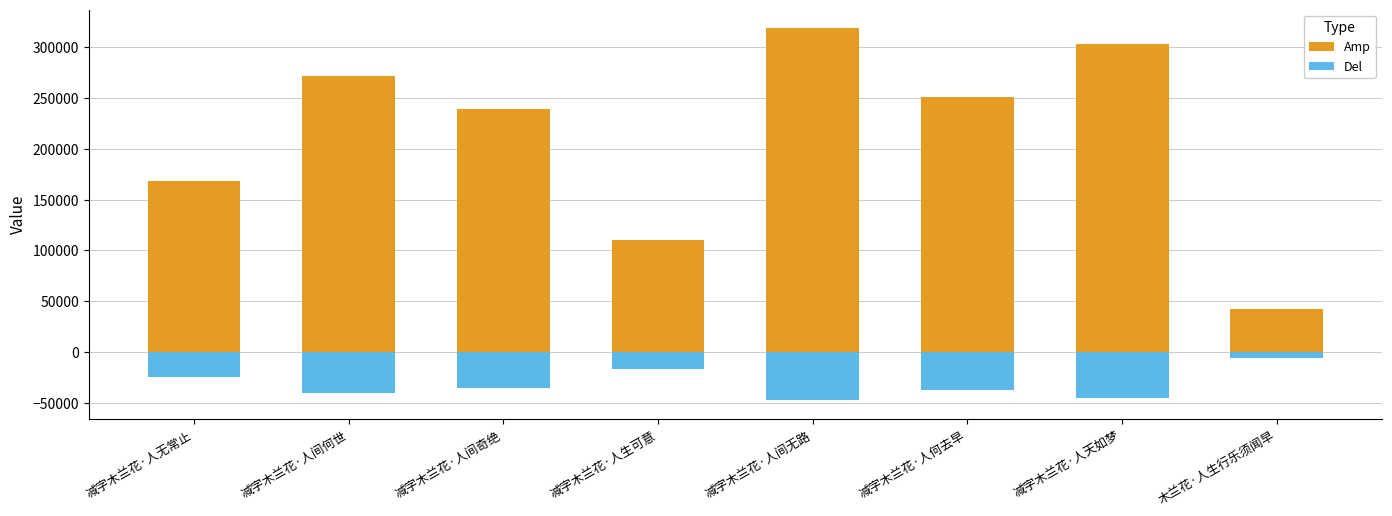

Where does the Del series first go above -35934?

减字木兰花·人无常止